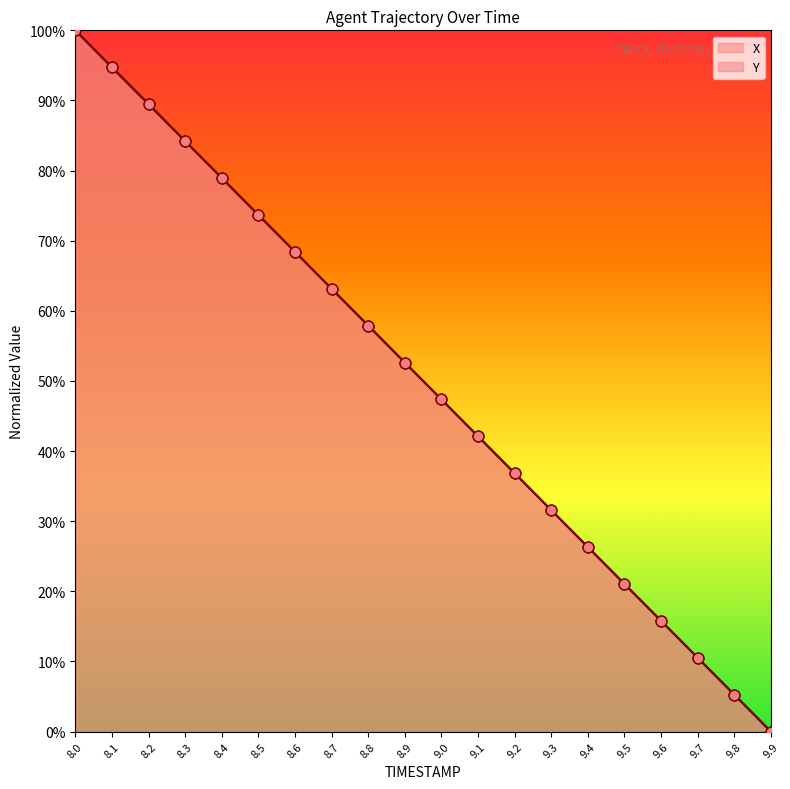

Which series has the largest total across all categories?

X